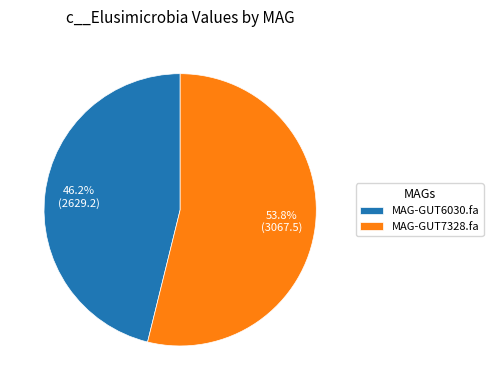

Is it true that MAG-GUT7328.fa is 54% of the pie?

True